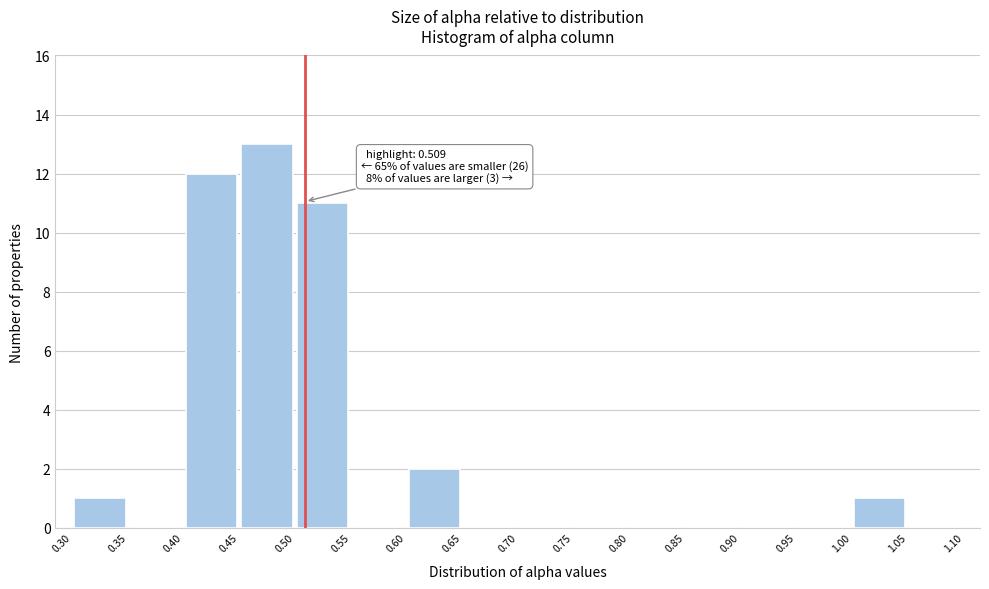

Which range on the x-axis has the tallest bar?

0.45 to 0.50